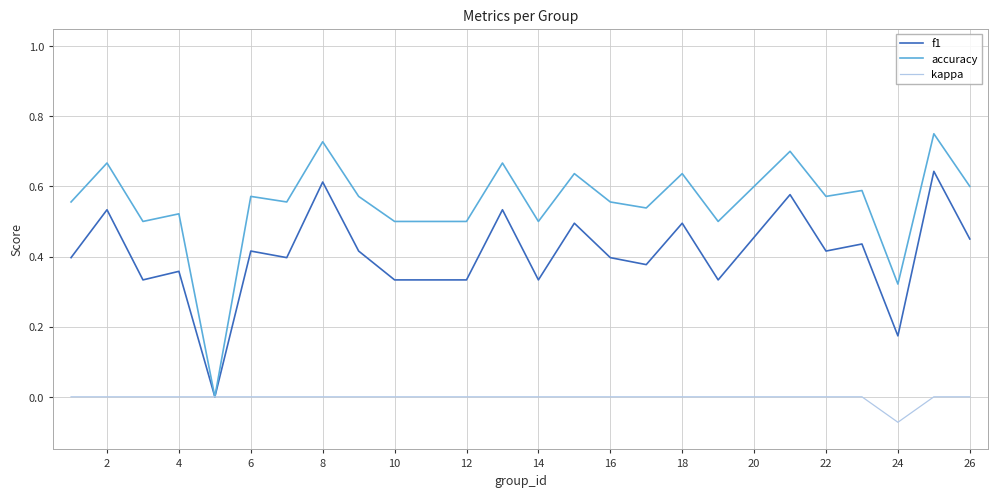

Which series has the largest range (max minus min)?

accuracy